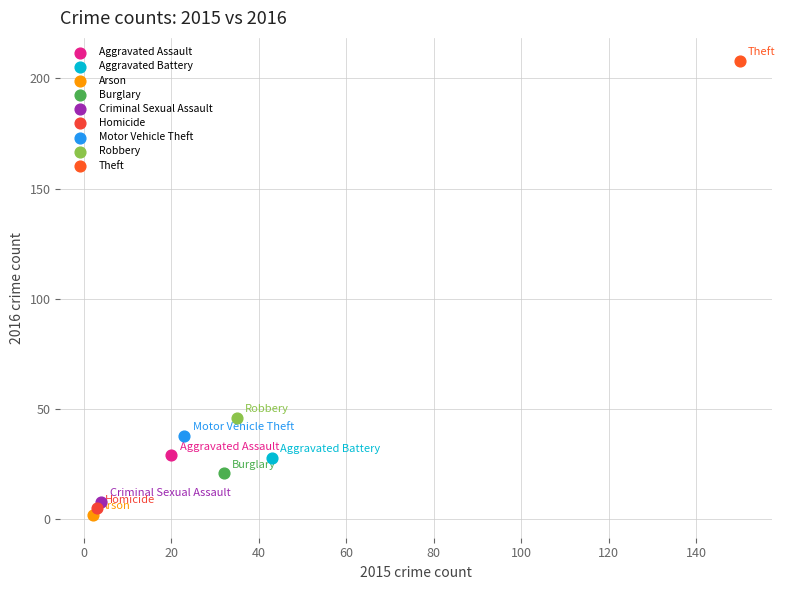

Which series contains the lowest Y value?

Arson